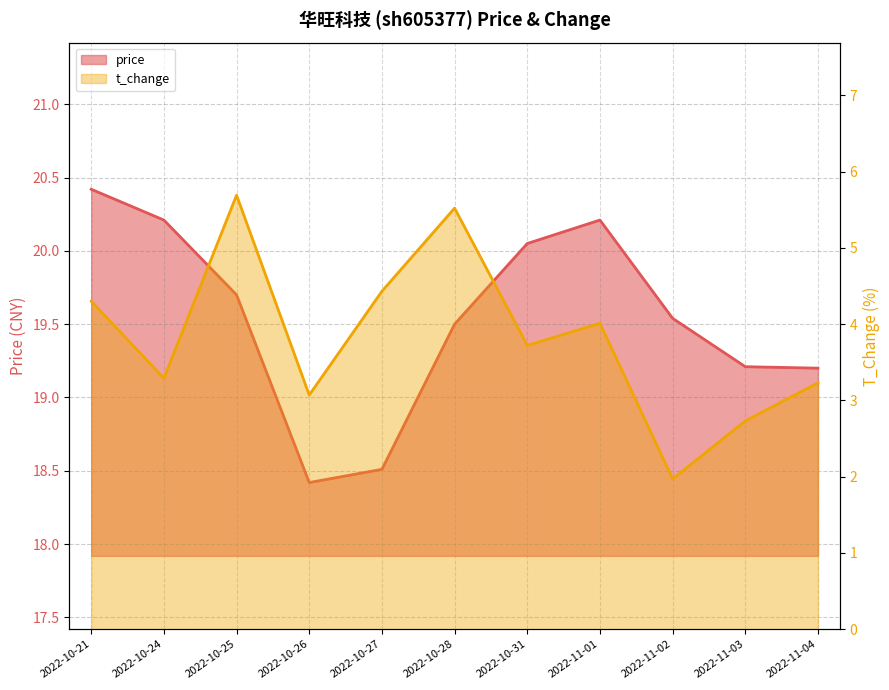

What is the difference between the highest and lowest values at 2022-10-24?

16.9